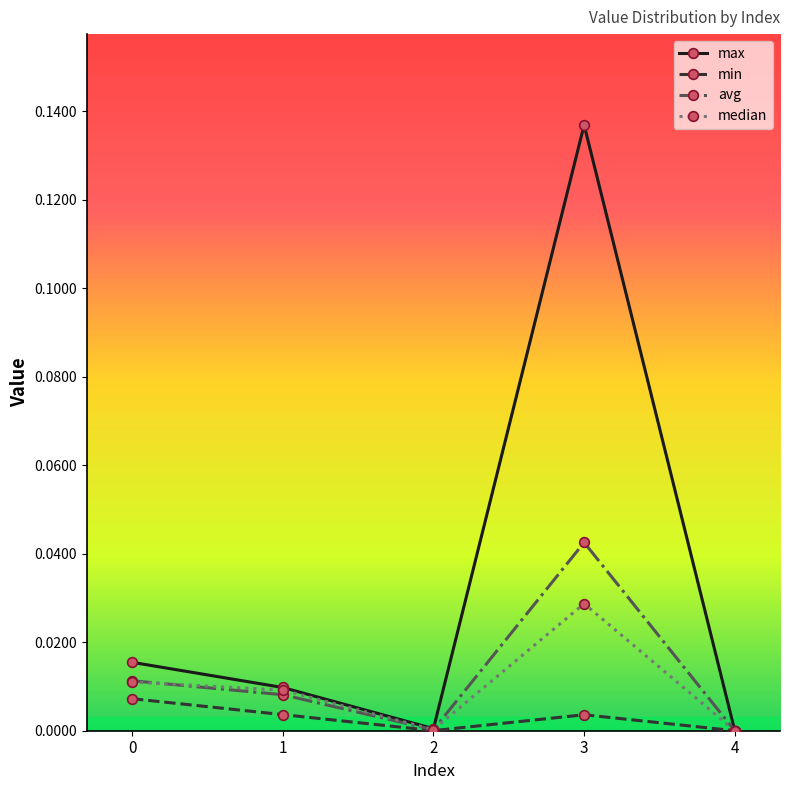

How many series are shown in this chart?

4